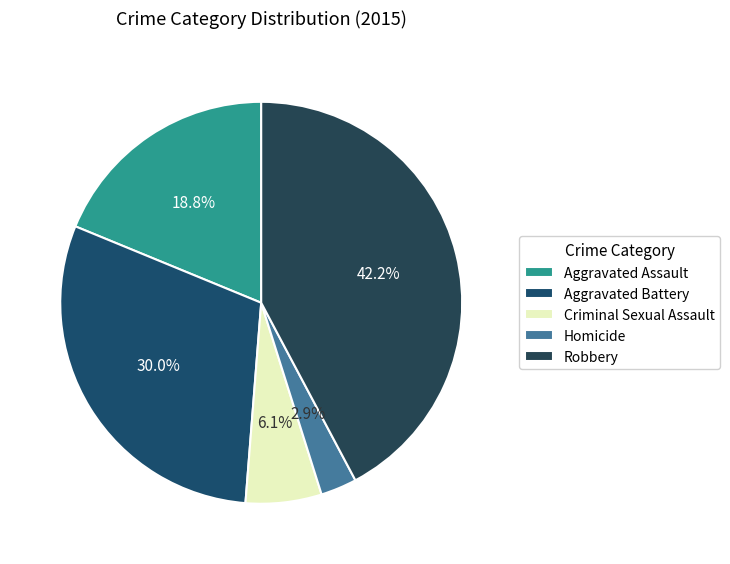

Which category has the smallest portion of the pie?

Homicide